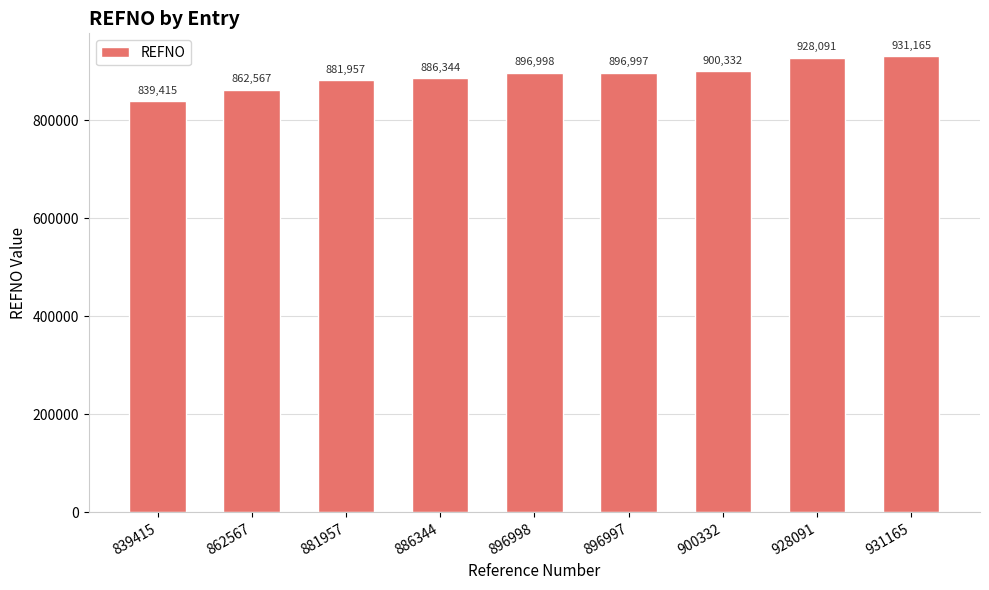

What is the label of the 3rd bar from the right?

900332